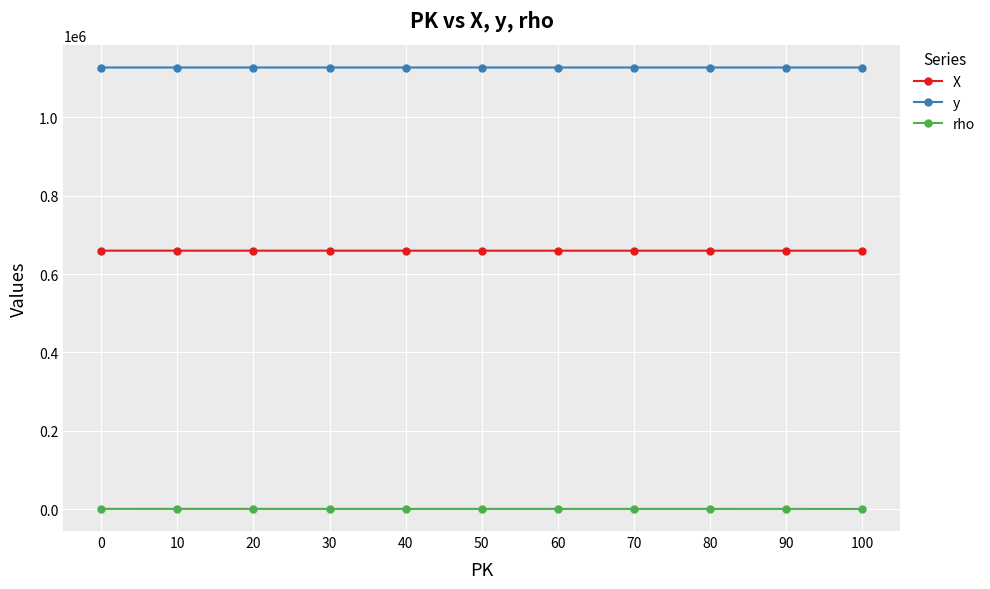

In rho, how many points are higher than both neighbors (excluding endpoints)?

2